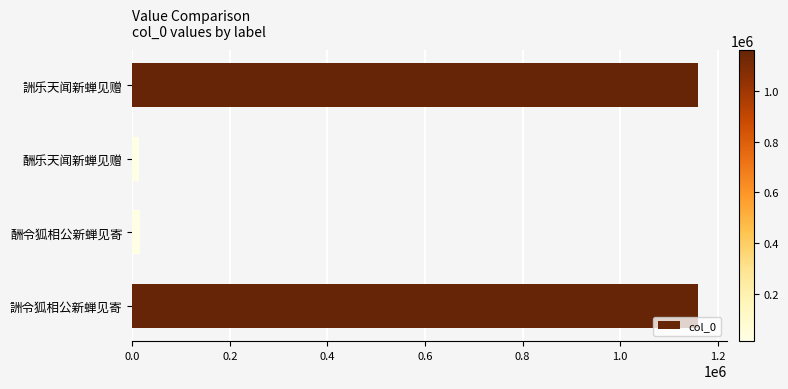

What is the difference between the second highest and minimum values?

1145129